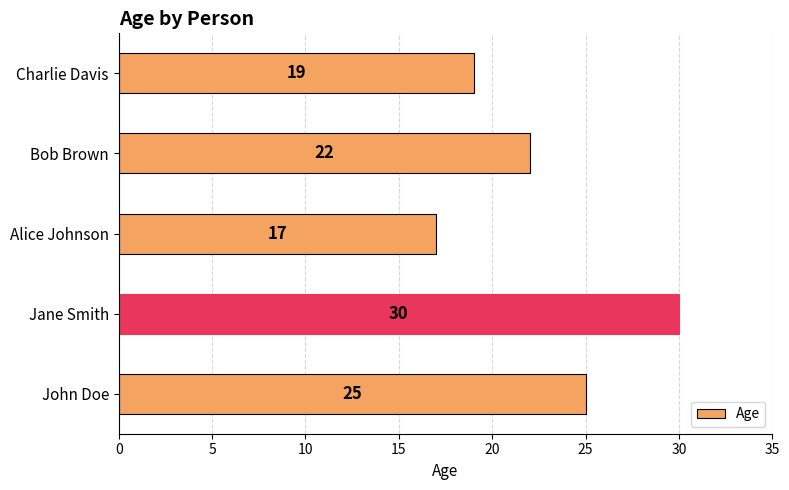

Rank the categories by value from highest to lowest.

Jane Smith, John Doe, Bob Brown, Charlie Davis, Alice Johnson